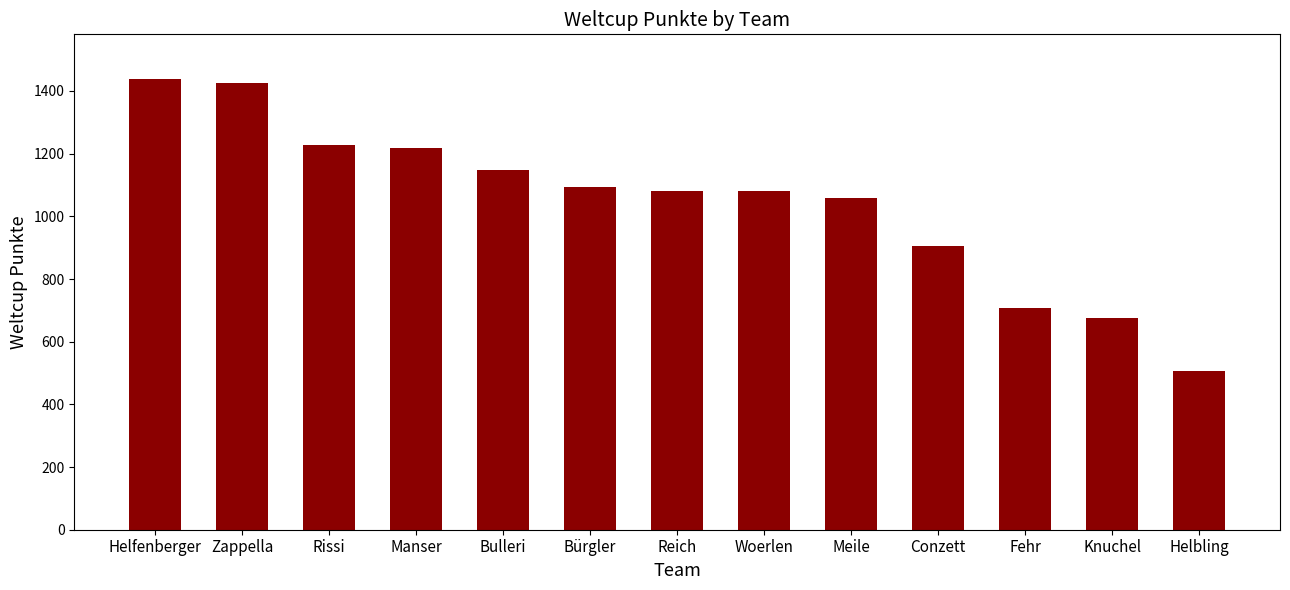

What is the sum of all values?

13565